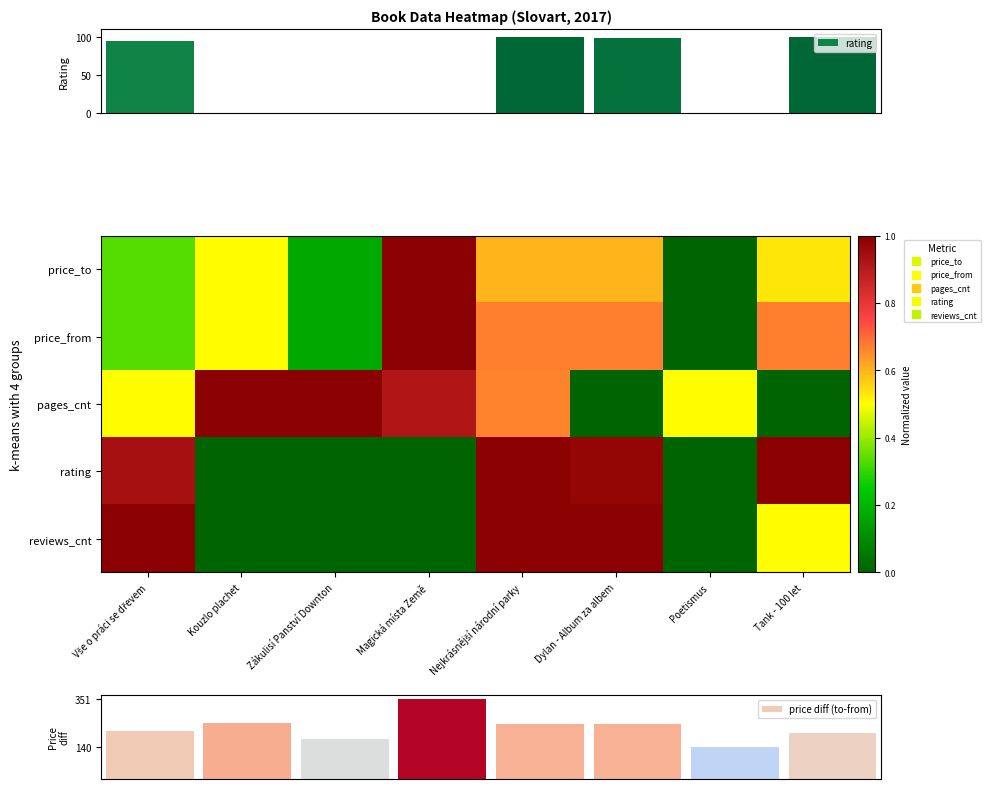

What is the lowest value of the price diff (to-from) series?

140